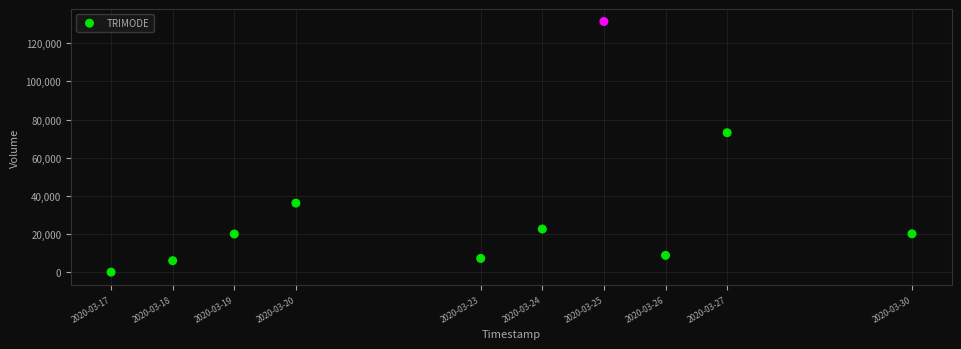

What Y value in the scatter plot is closest to 65700?

73100